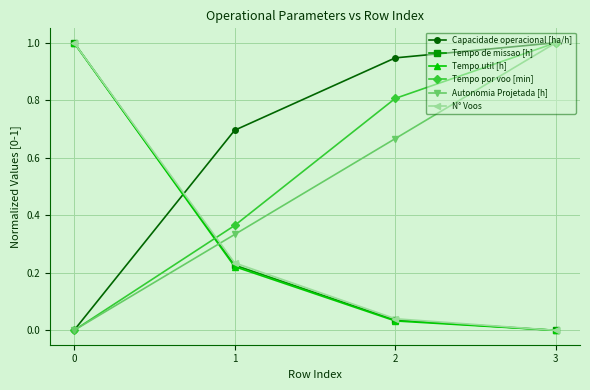

Does the chart display data point markers on the line(s)?

Yes